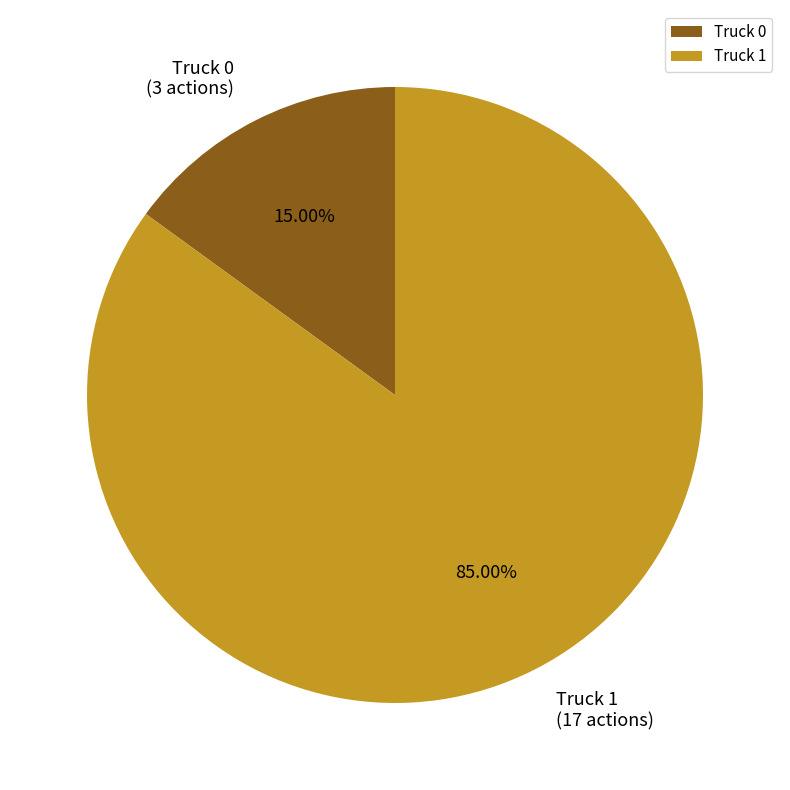

Count the number of slices in the pie.

2